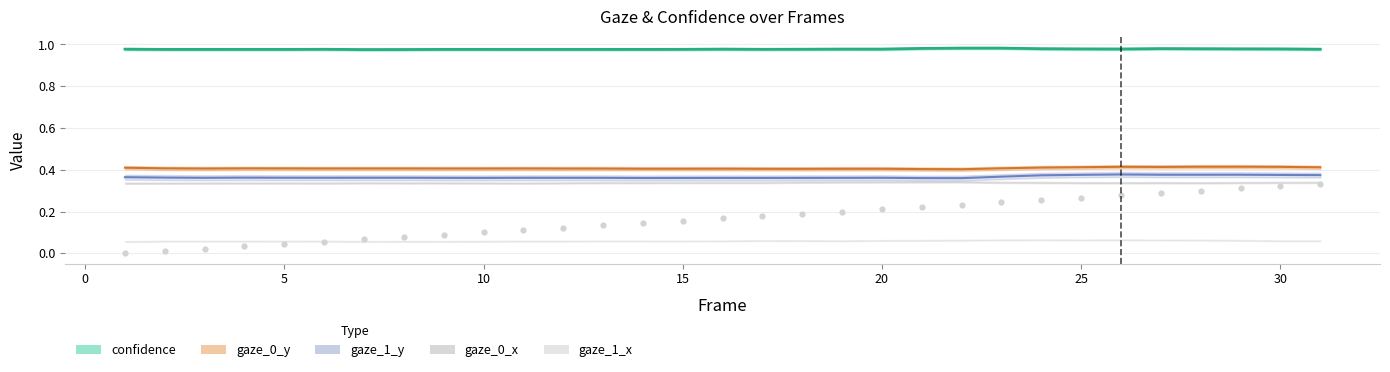

What is the range of X values (max minus min)?

30.0